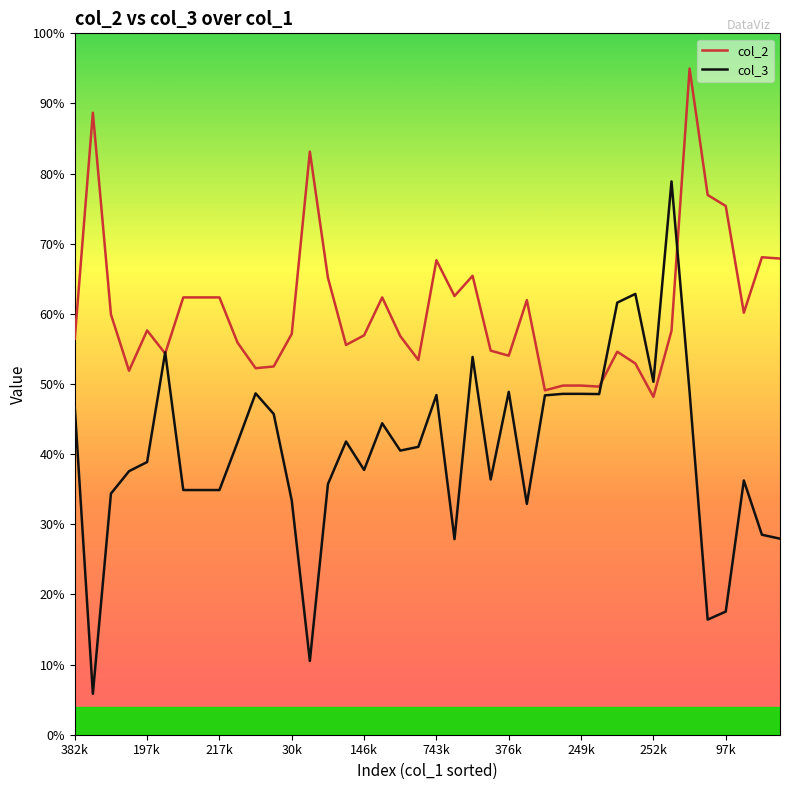

Is this an area chart (filled region under the line)?

No